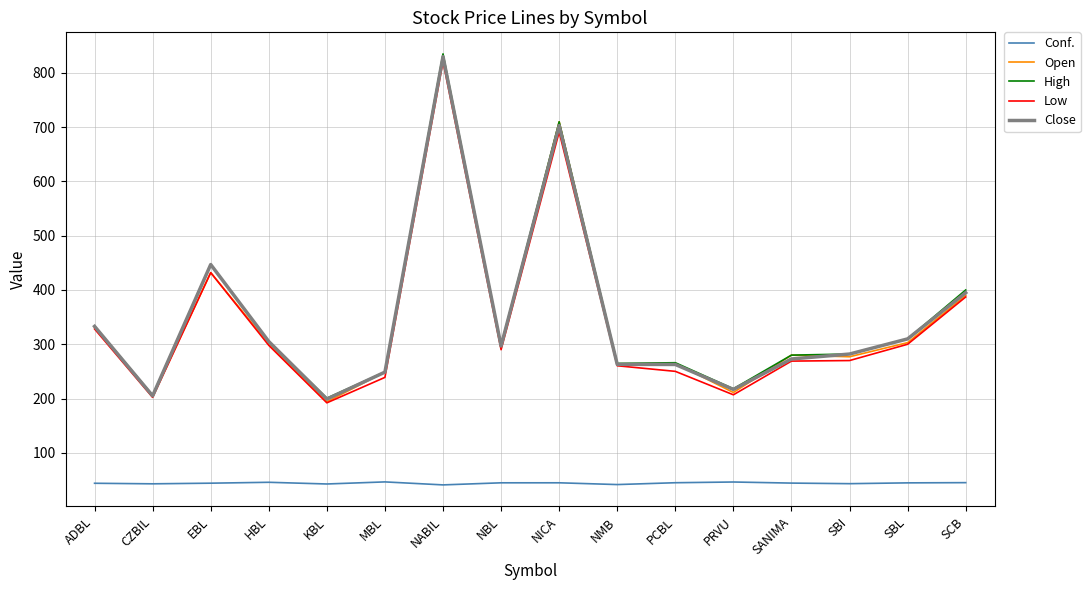

Is it true that High equals 538.2 at SCB?

False